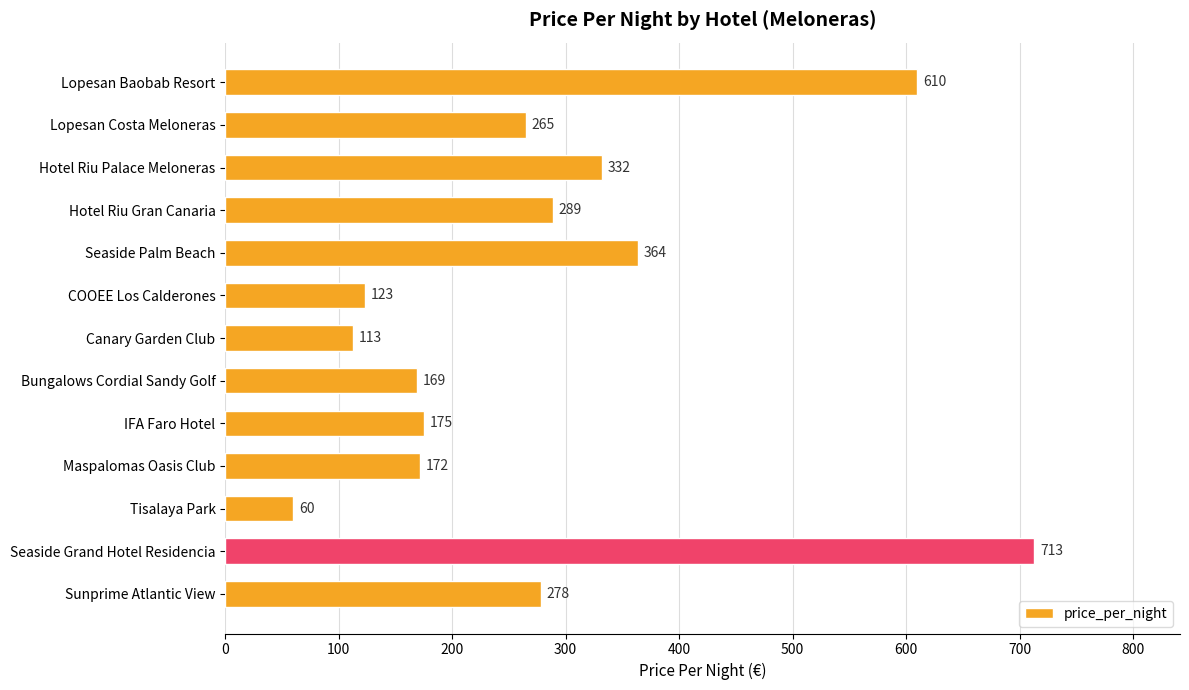

List the labels in order of value, largest first.

Seaside Grand Hotel Residencia, Lopesan Baobab Resort, Seaside Palm Beach, Hotel Riu Palace Meloneras, Hotel Riu Gran Canaria, Sunprime Atlantic View, Lopesan Costa Meloneras, IFA Faro Hotel, Maspalomas Oasis Club, Bungalows Cordial Sandy Golf, COOEE Los Calderones, Canary Garden Club, Tisalaya Park